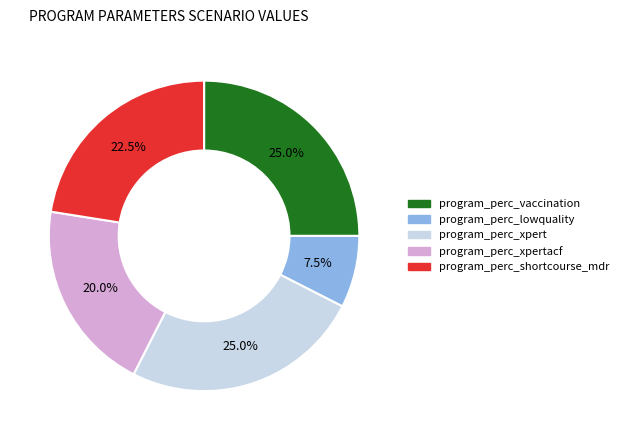

Does any single category account for the majority?

No